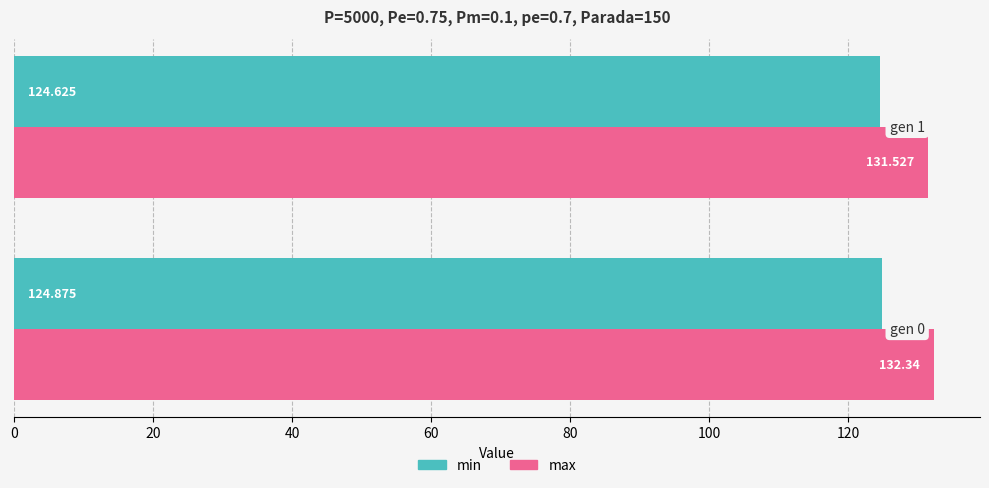

Which series has the largest total across all categories?

max